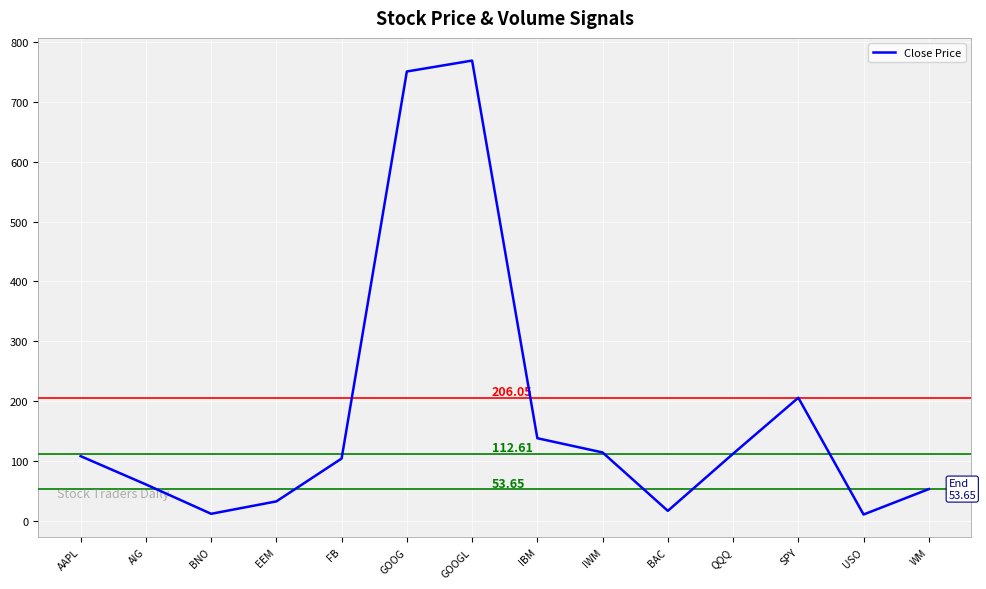

What is the sum of all values?

2493.2